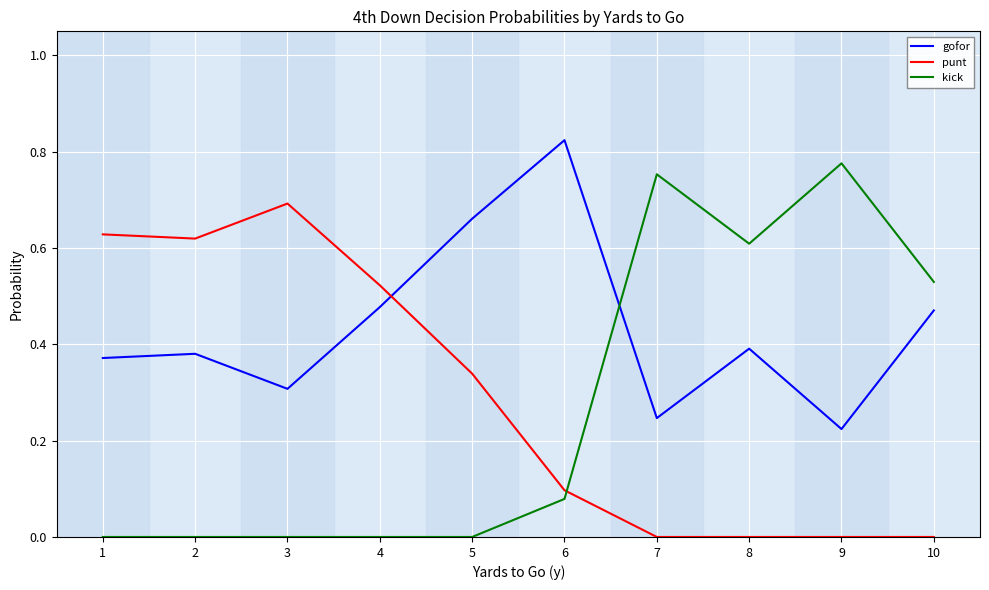

Rank the series at 4 from lowest to highest value.

kick, gofor, punt